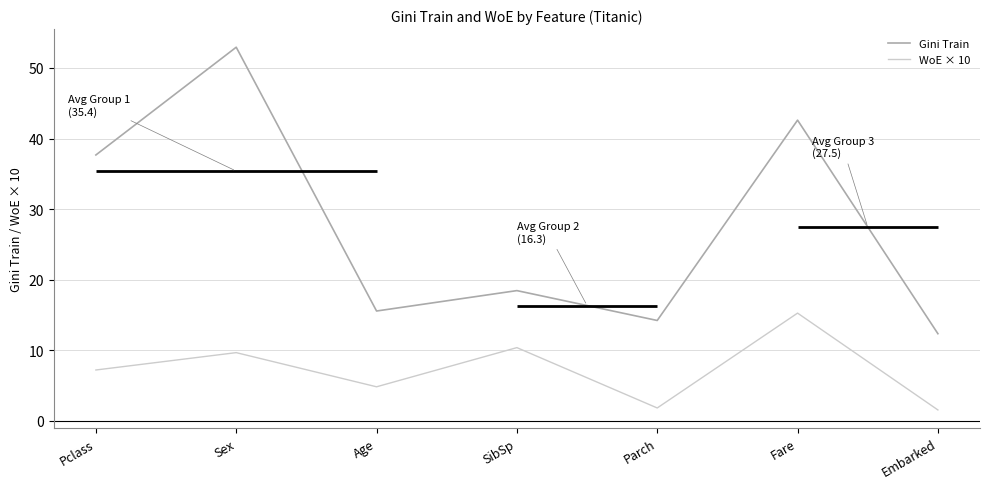

What is the spread (max minus min) of values at SibSp?

8.1